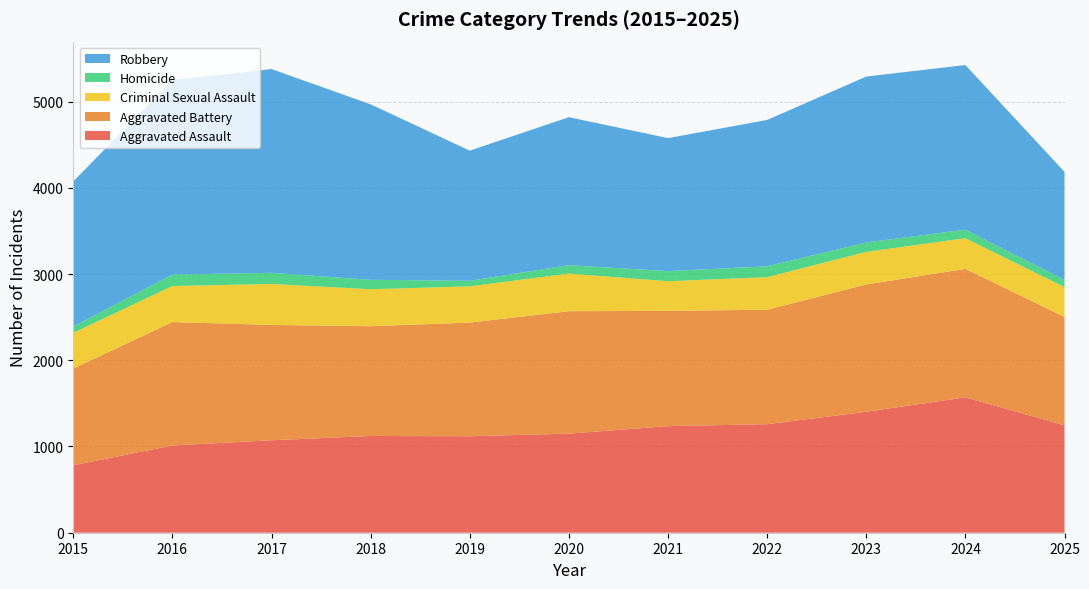

Reading right to left, transcribe all the data shown in this chart.

Aggravated Assault: 2025=1246	2024=1570	2023=1403	2022=1259	2021=1236	2020=1149	2019=1119	2018=1122	2017=1072	2016=1012	2015=782
Aggravated Battery: 2025=1256	2024=1490	2023=1476	2022=1327	2021=1337	2020=1420	2019=1318	2018=1273	2017=1338	2016=1431	2015=1122
Criminal Sexual Assault: 2025=347	2024=356	2023=378	2022=378	2021=344	2020=437	2019=420	2018=429	2017=475	2016=418	2015=414
Homicide: 2025=83	2024=99	2023=109	2022=126	2021=117	2020=97	2019=65	2018=109	2017=129	2016=133	2015=73
Robbery: 2025=1253	2024=1909	2023=1924	2022=1697	2021=1542	2020=1716	2019=1509	2018=2035	2017=2363	2016=2256	2015=1683